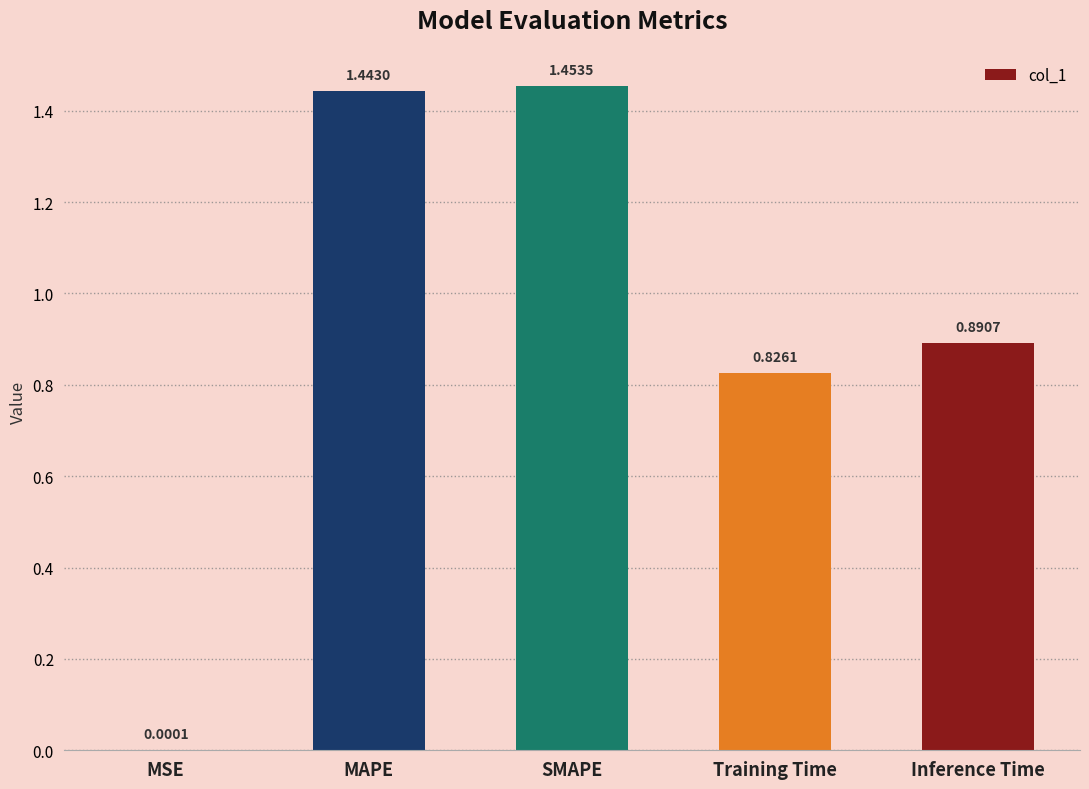

What is the sum of all values?

4.6